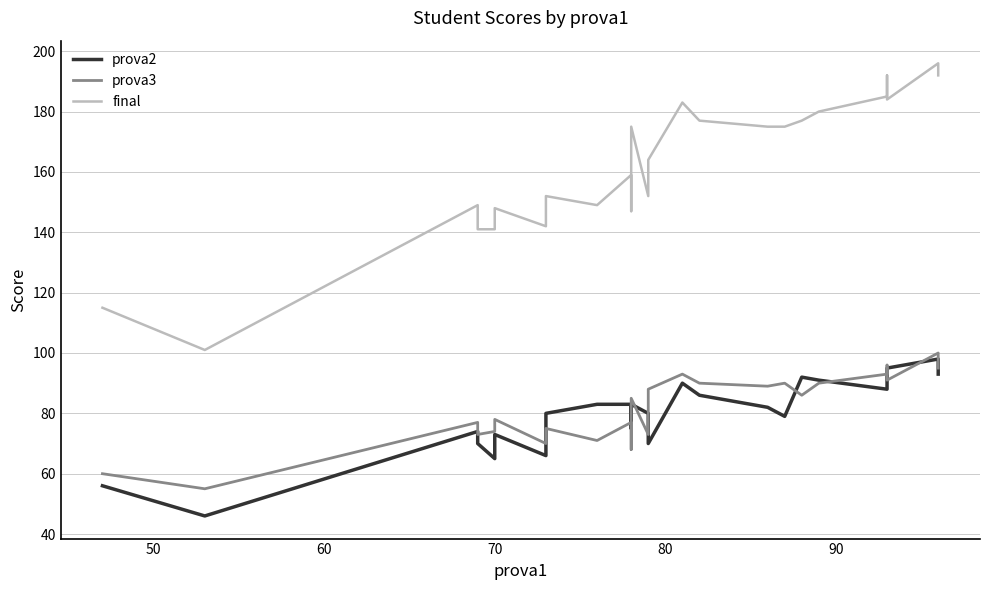

What is the difference between the maximum and second lowest values in the prova3 series?

40